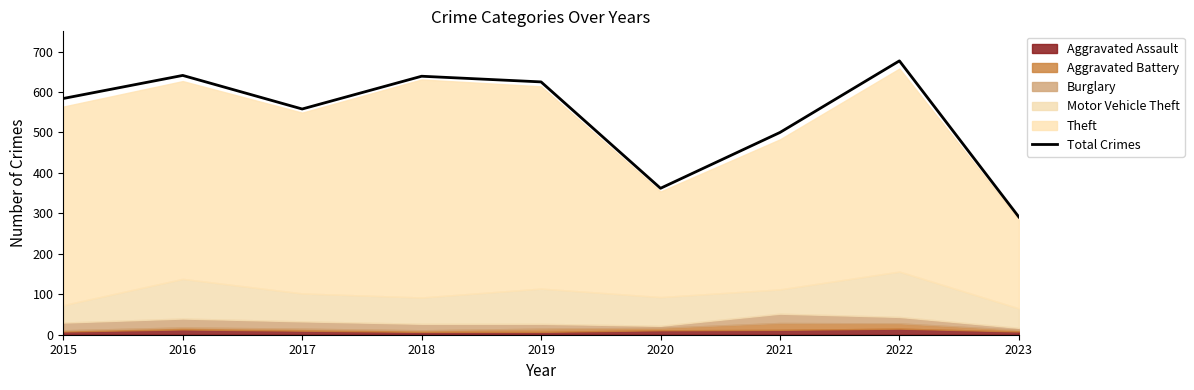

How many data points does each series have?

9